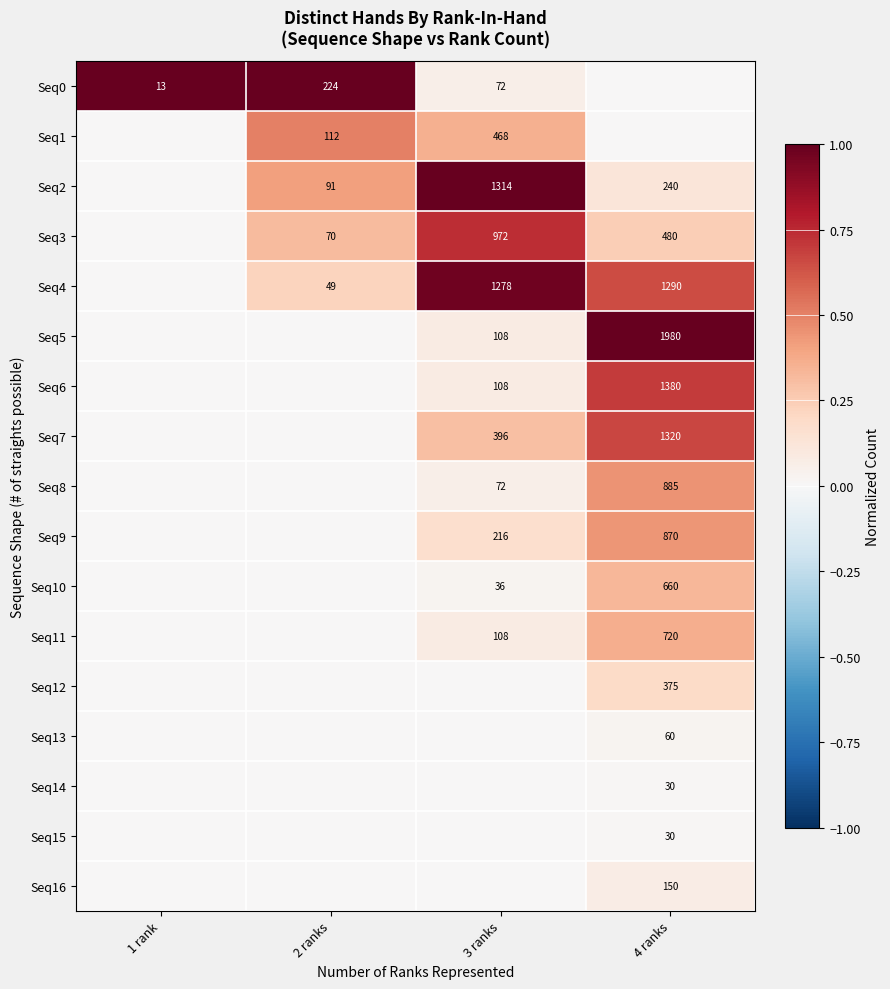

How many distinct data groups are displayed?

17